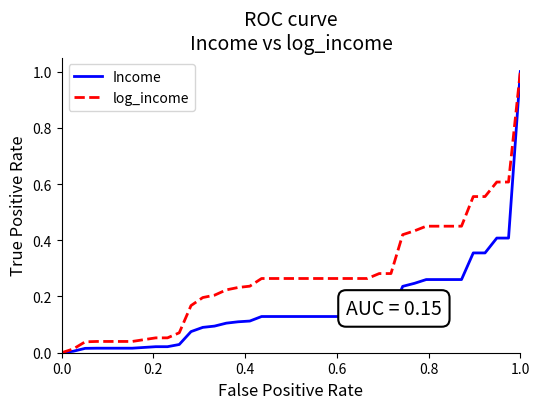

What are all the series names shown in the legend?

Income, log_income